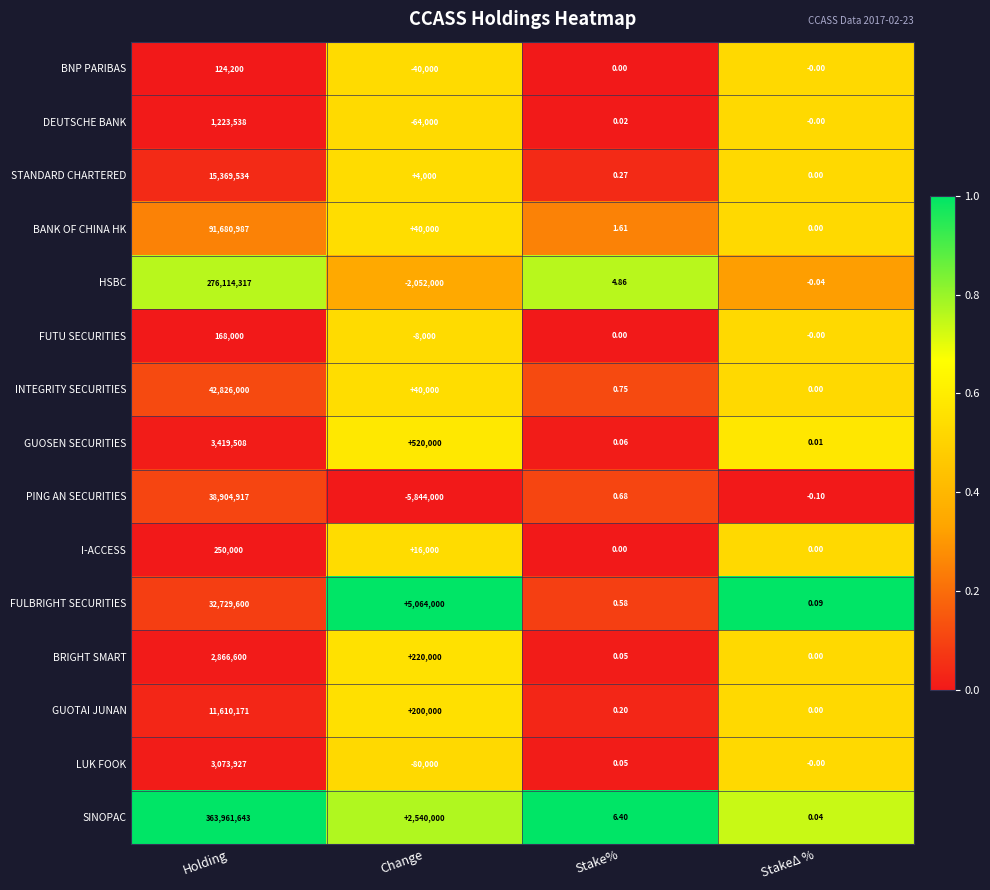

At which label is I-ACCESS closest to 125000?

Change